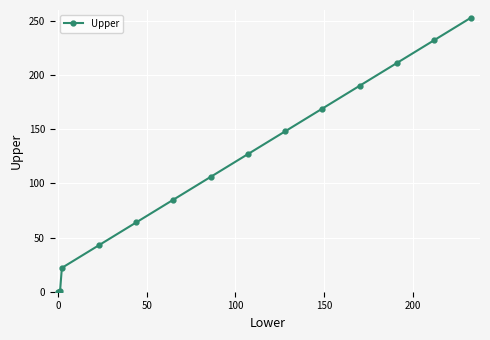

What is the sum of all values?

1651